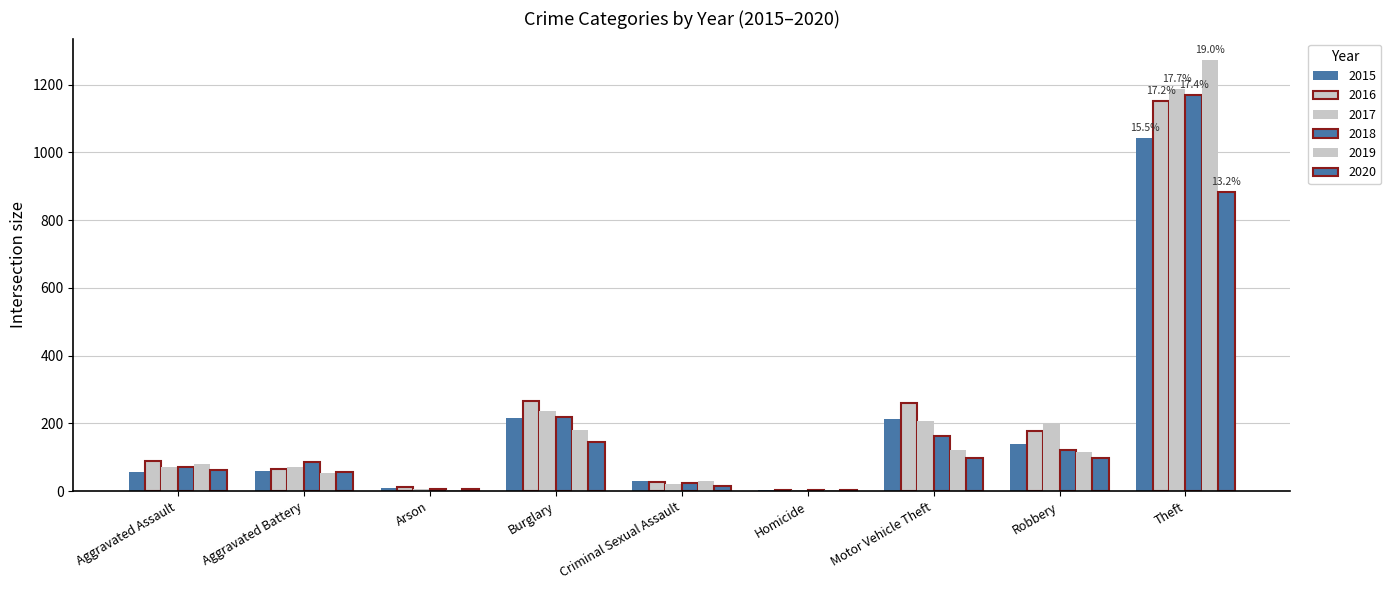

Which category has the lowest value across all series?

Homicide